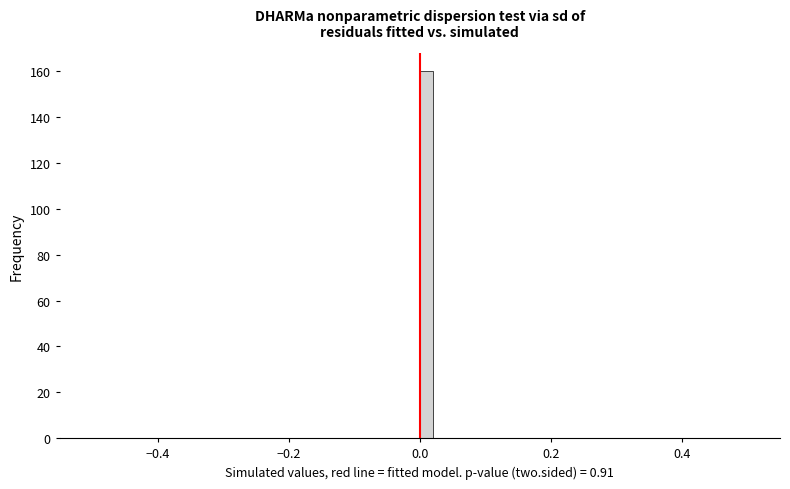

Around what value on the x-axis is the tallest bar? Give the approximate position of its centre, as read against the axis.

0.02